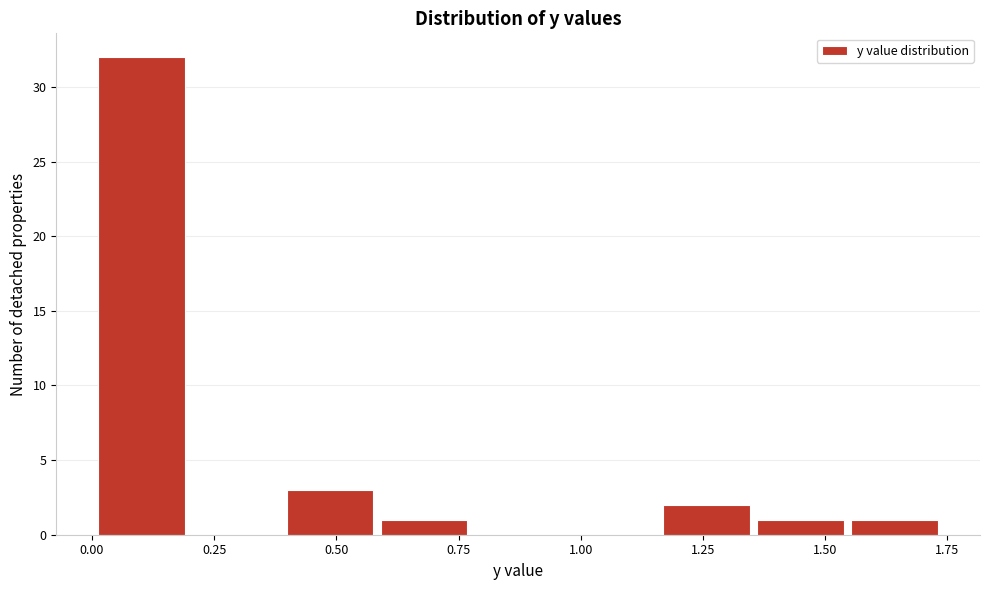

Around what value on the x-axis is the tallest bar? Give the approximate position of its centre, as read against the axis.

0.10